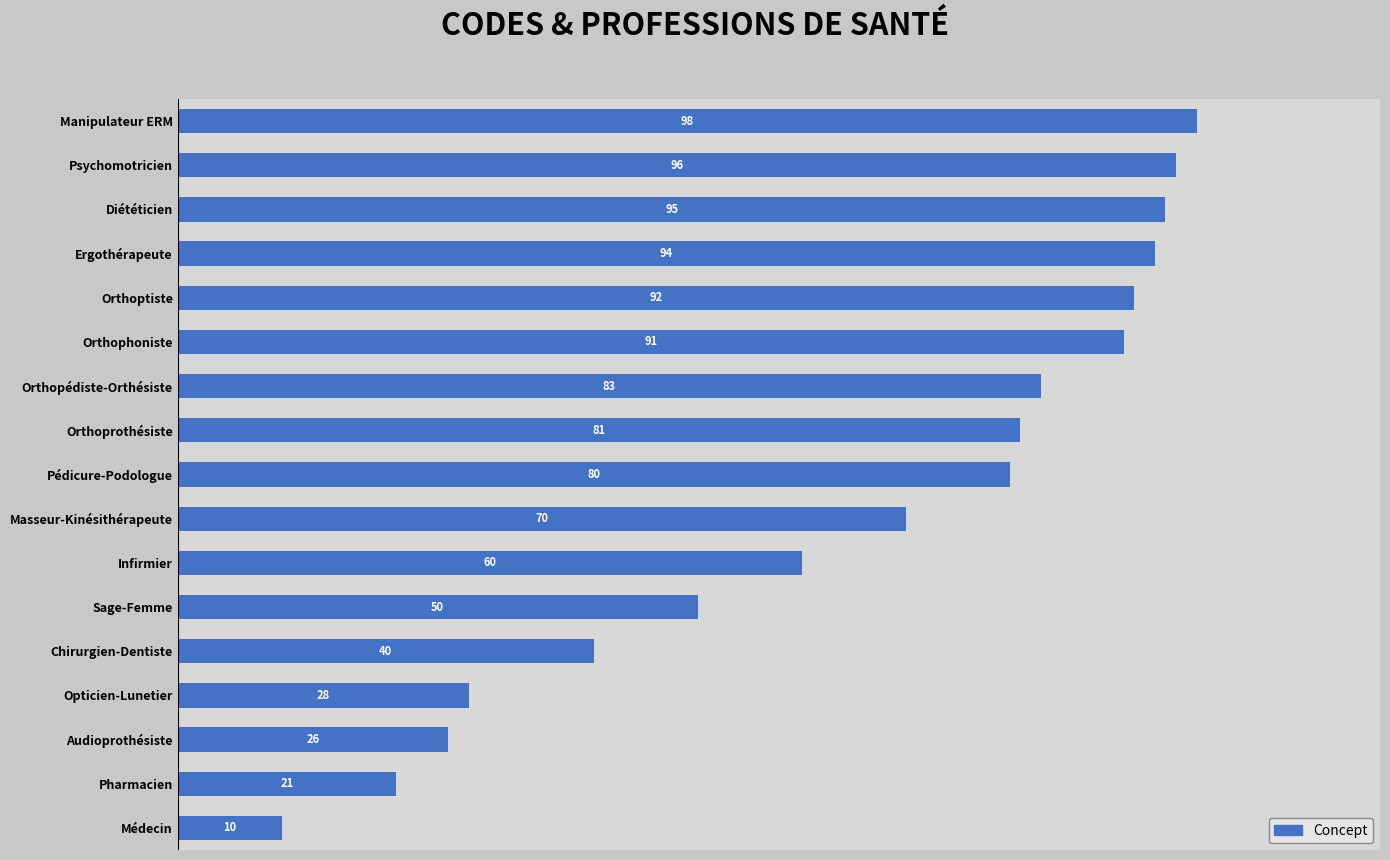

Reading top to bottom, list all the values displayed in this chart.

98	96	95	94	92	91	83	81	80	70	60	50	40	28	26	21	10